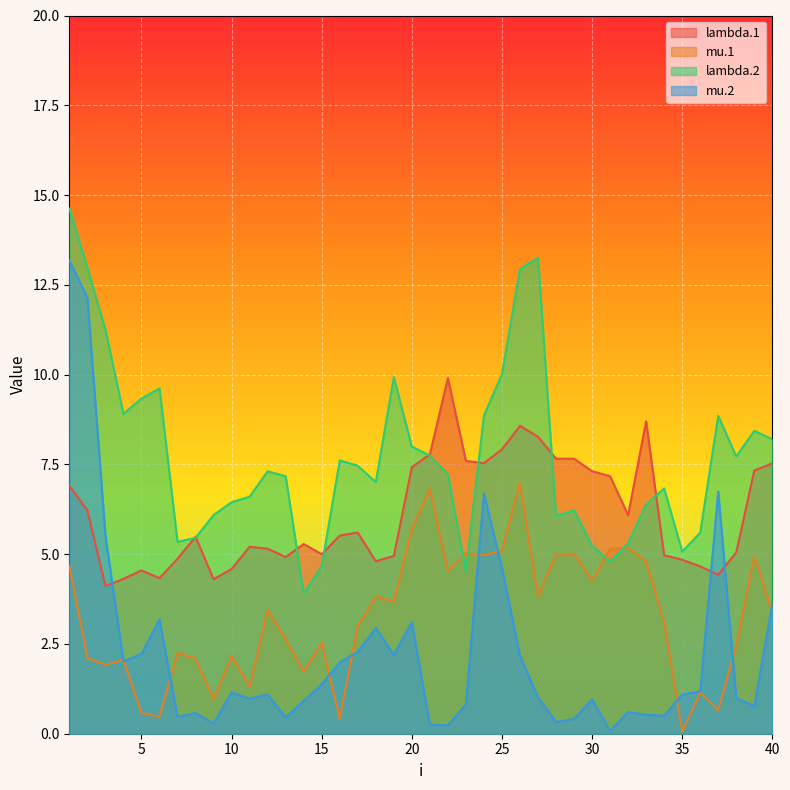

Between 22 and 30, which series saw the biggest shift?

lambda.1